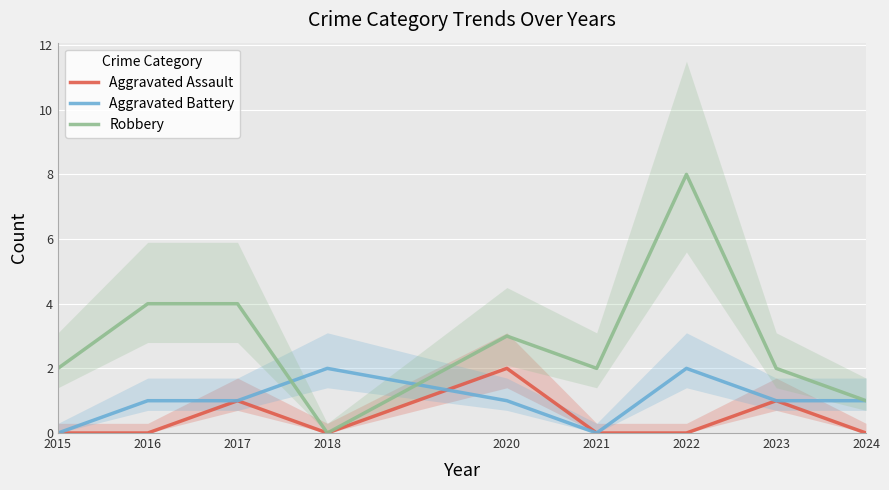

What is the value of the Aggravated Battery point at the 9th from the left?

1